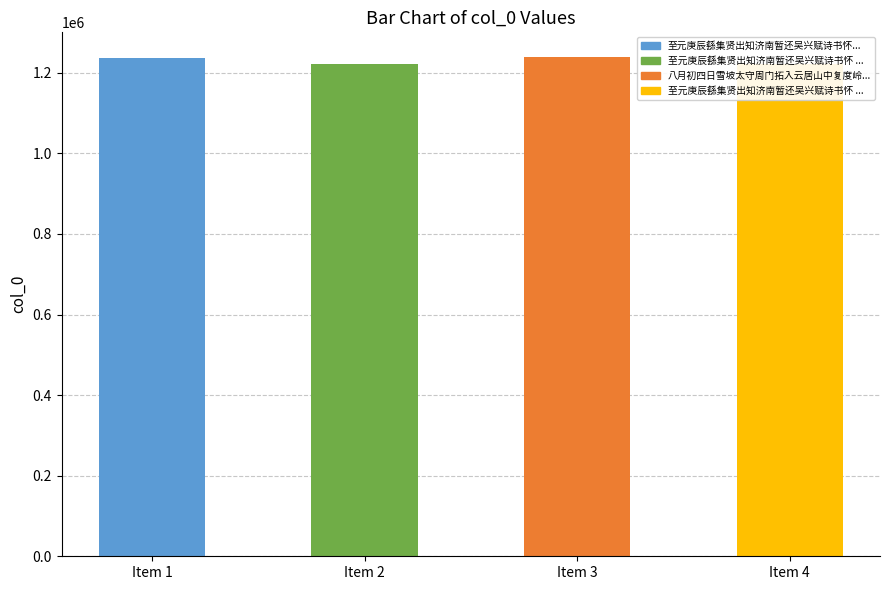

Rank the categories by value from highest to lowest.

Item 3, Item 1, Item 2, Item 4